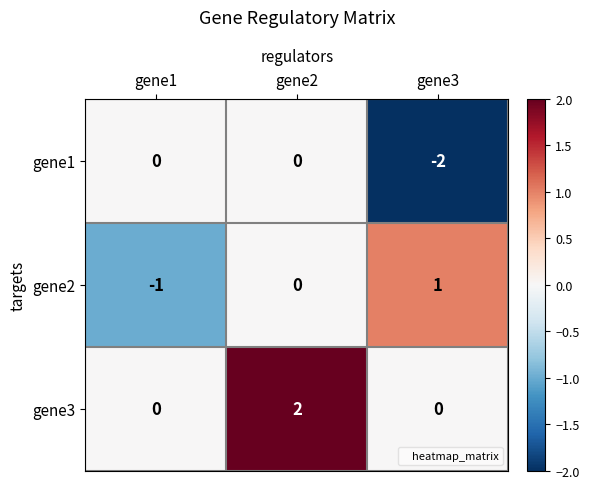

List the series in order of their overall mean, highest first.

gene3, gene2, gene1